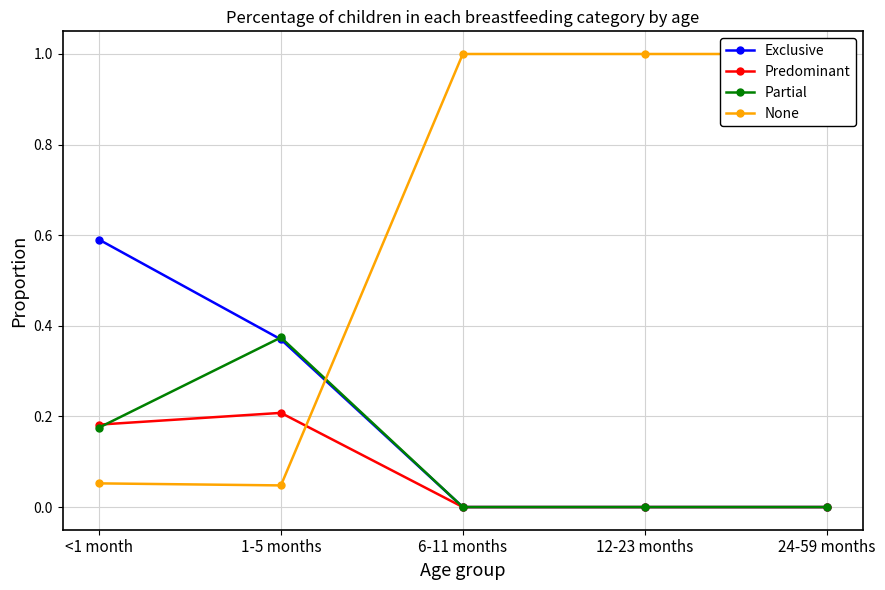

What is the label of the 2nd point from the right?

12-23 months